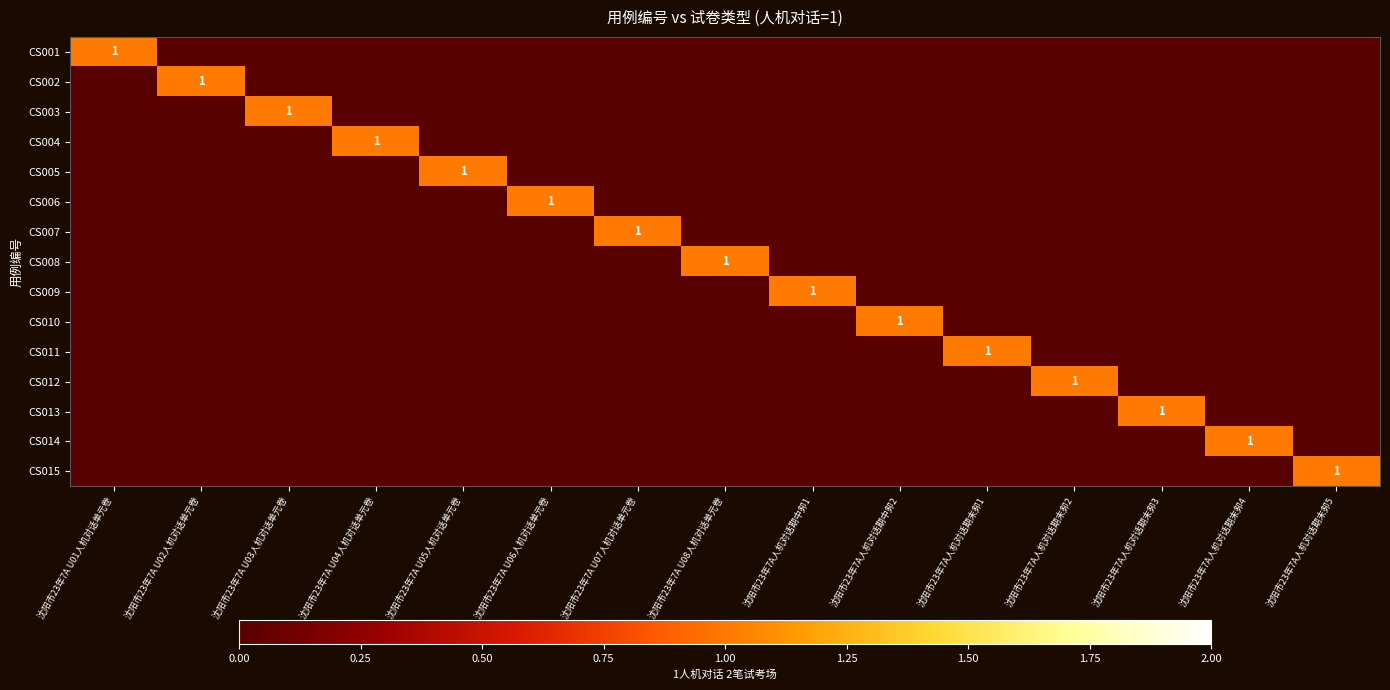

The CS002 series shows 0 at 沈阳市23年7A人机对话期末卶3. True or false?

True